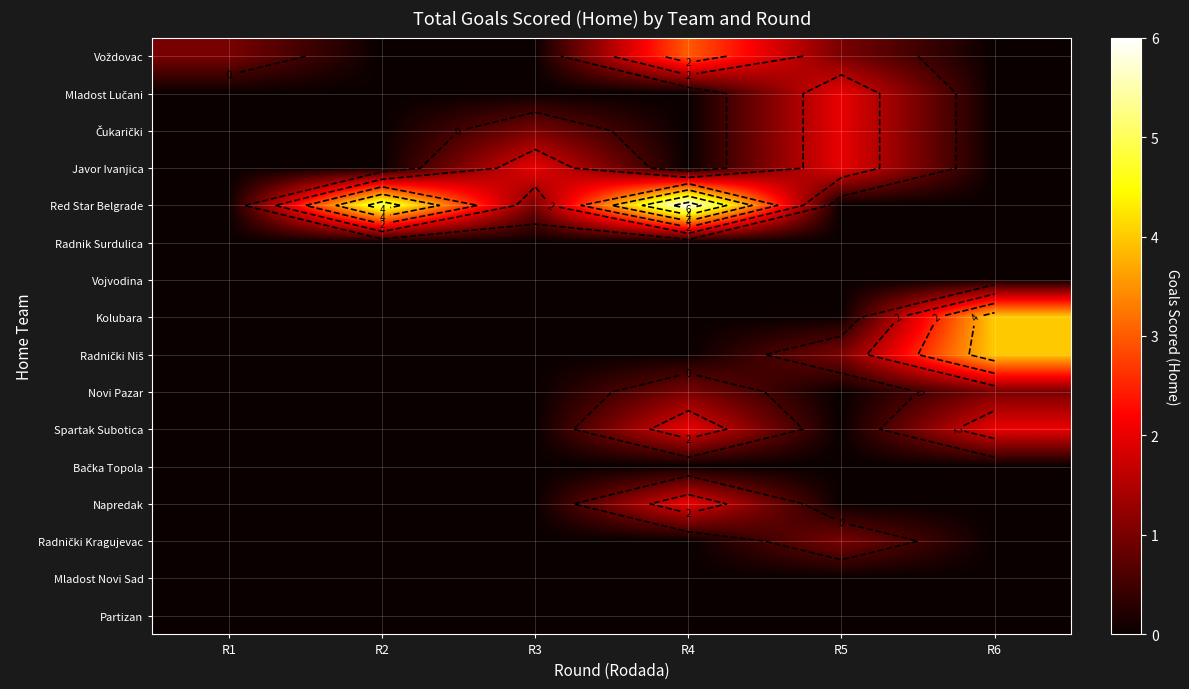

What is the sum of the Novi Pazar values at R5 and R4?

1